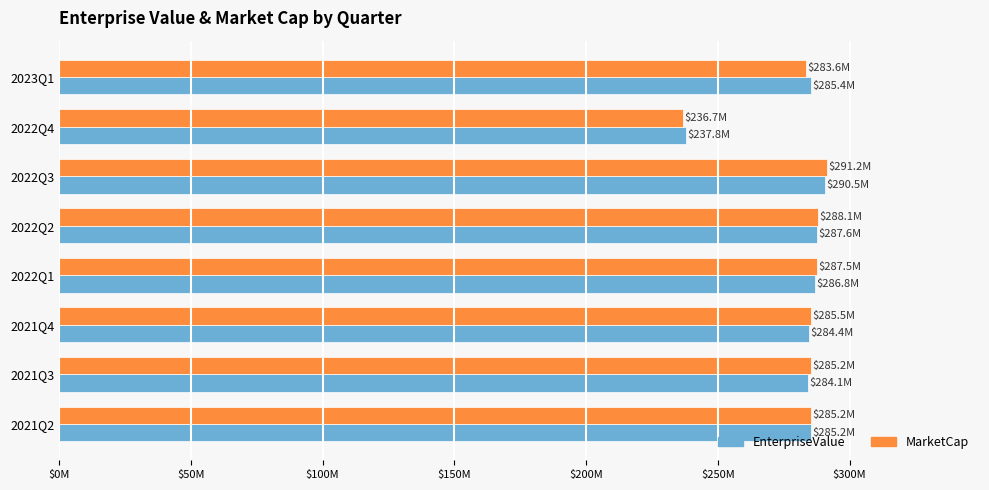

What are all the series names shown in the legend?

EnterpriseValue, MarketCap